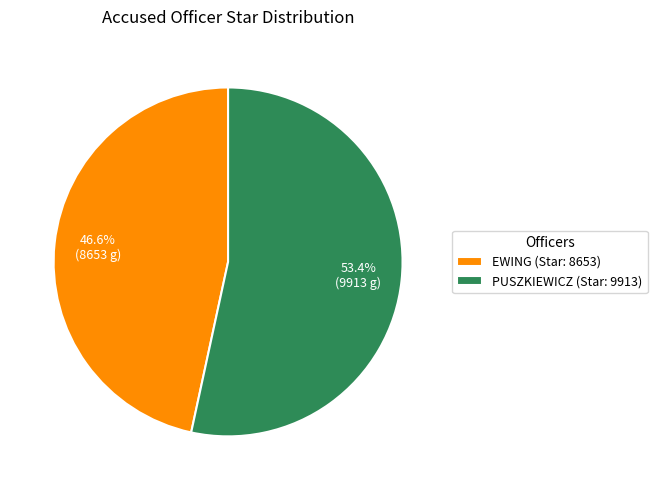

Combined, do PUSZKIEWICZ (Star: 9913) and EWING (Star: 8653) account for over 50%?

Yes